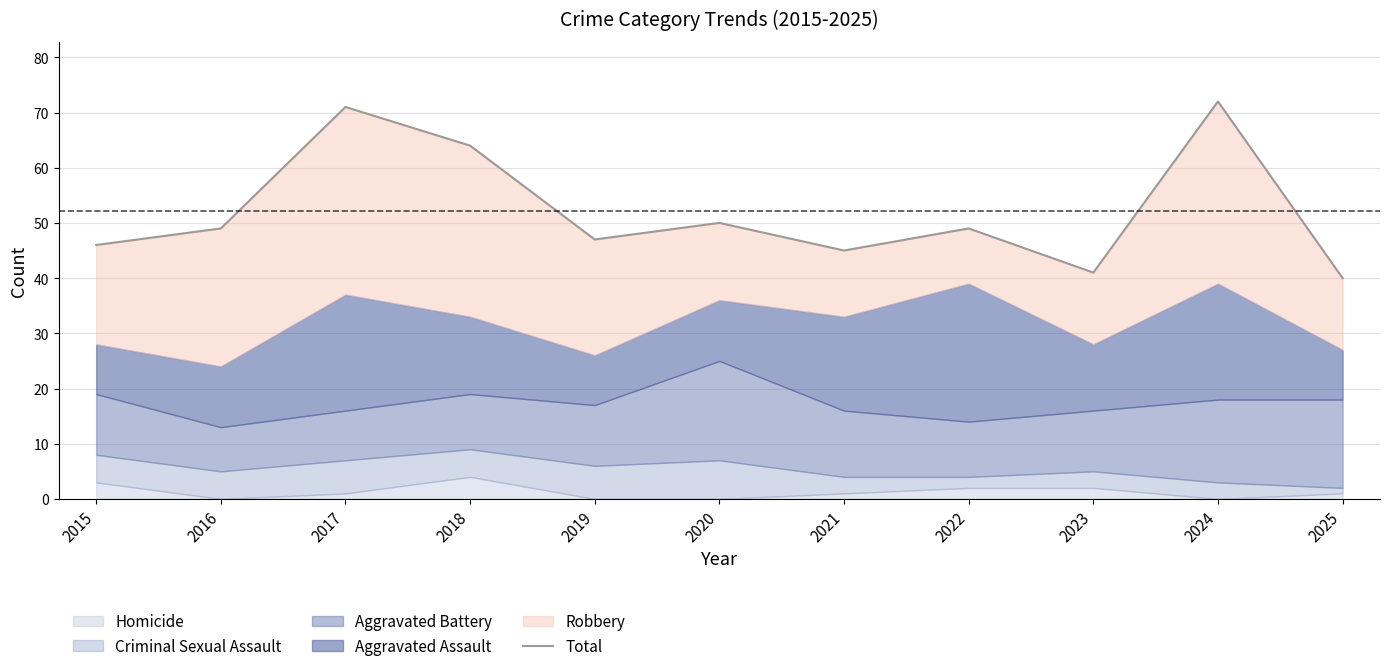

List the labels in order of value, smallest first.

2025, 2023, 2021, 2015, 2019, 2016, 2022, 2020, 2018, 2017, 2024